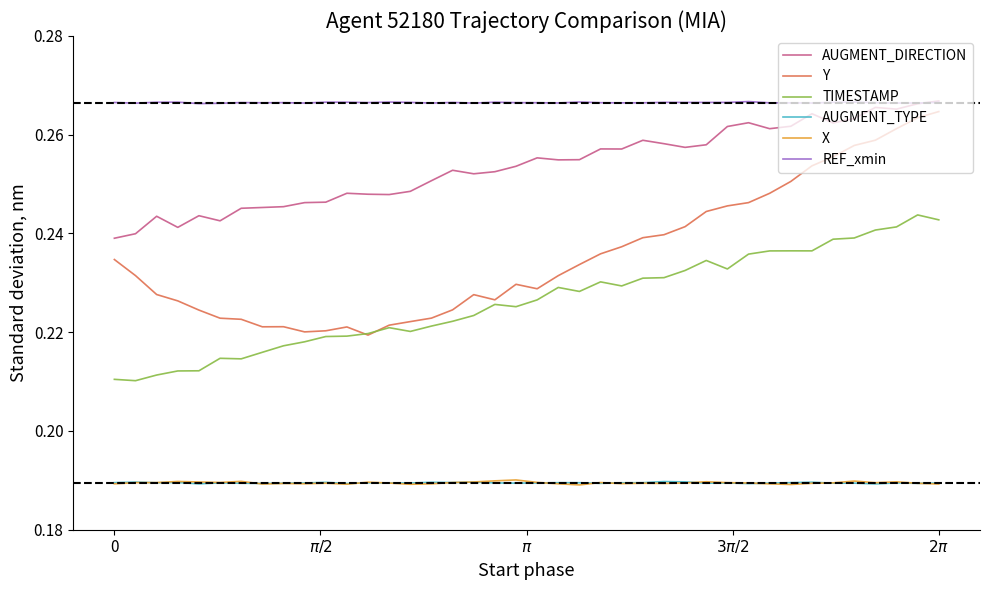

Count the TIMESTAMP values in the range 0 to 1.

40